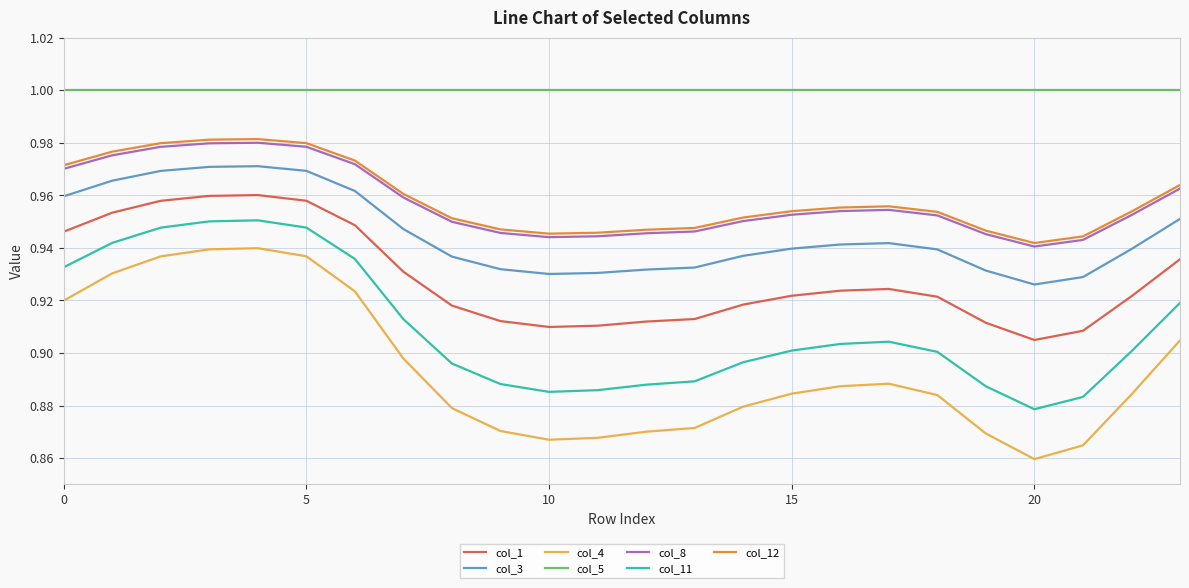

True or false: col_3 and col_1 intersect in this chart.

False